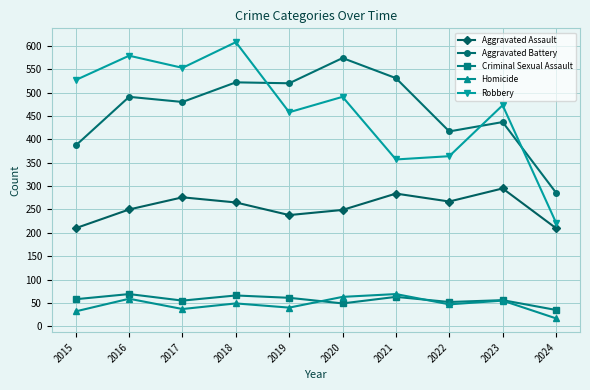

Which label corresponds to the largest value in the chart?

2018